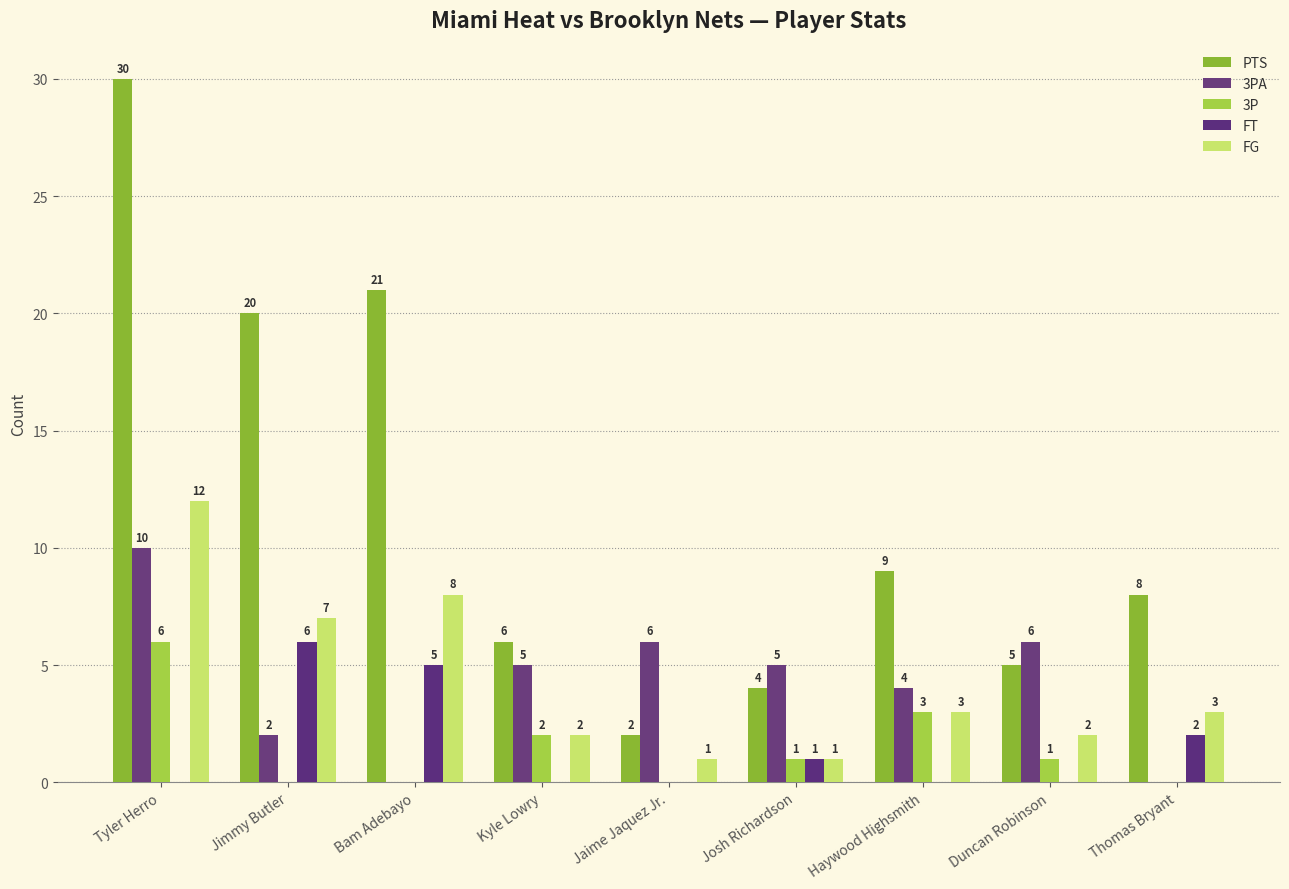

How many distinct data groups are displayed?

5